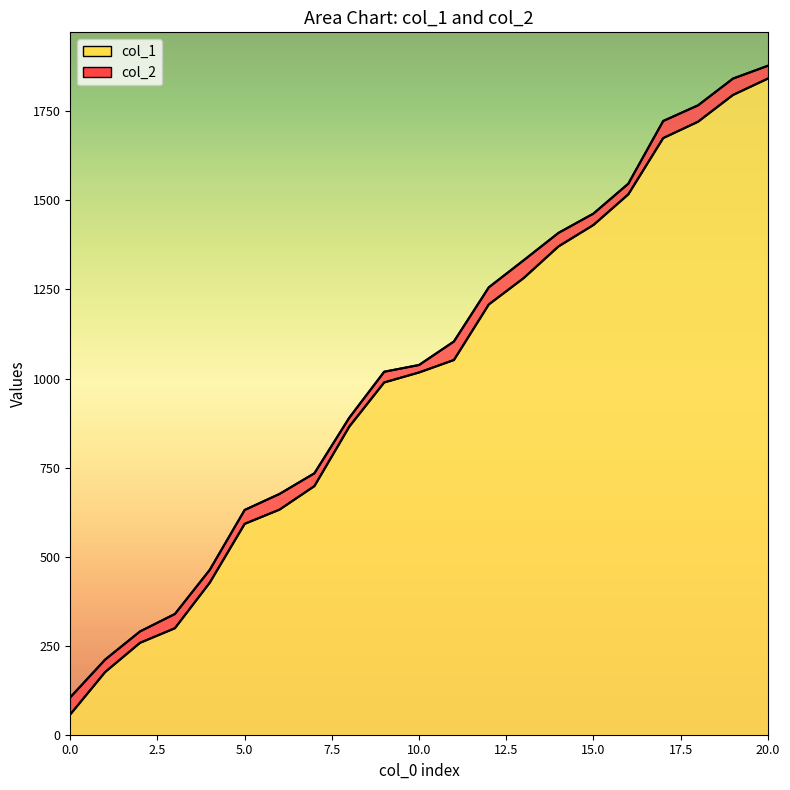

List the series in order of their peak value, highest first.

col_2, col_1